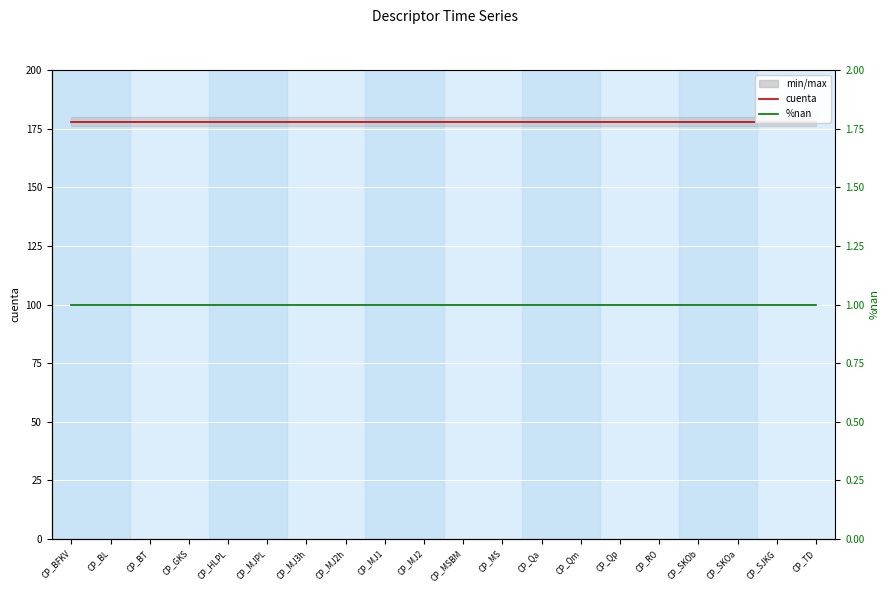

What is the average value of the %nan series?

1